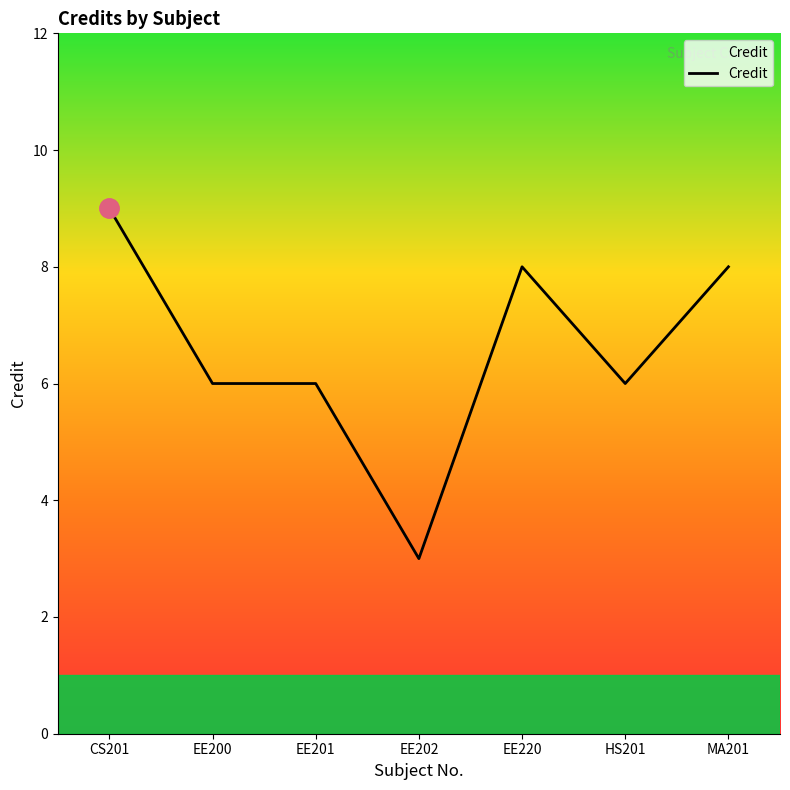

Which category has the lowest value across all series?

EE202